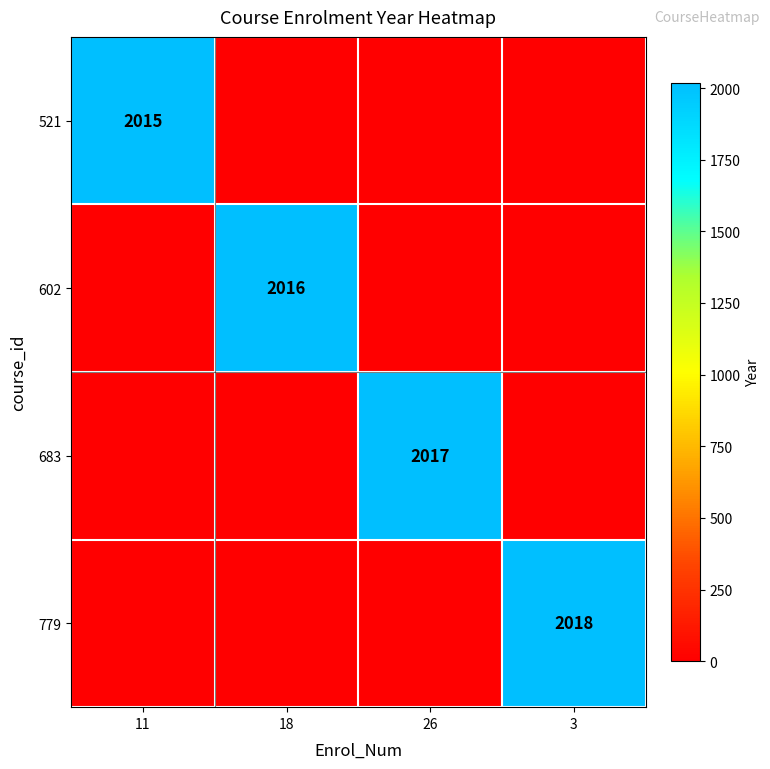

The 683 series shows 1266 at 26. True or false?

False